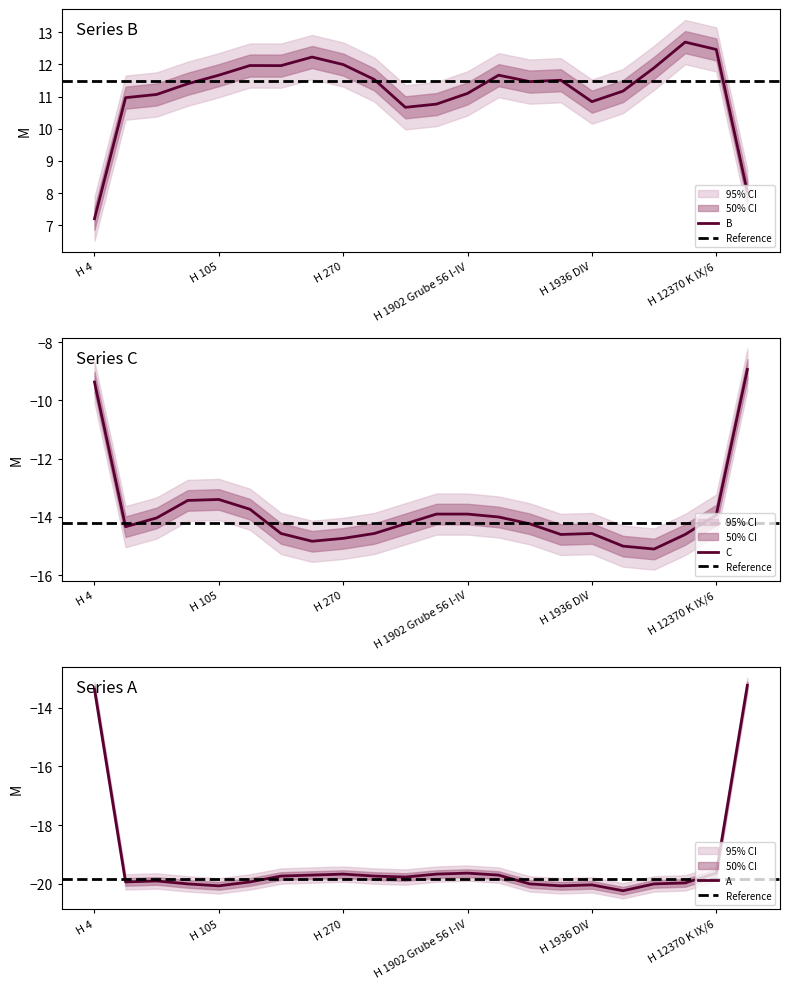

The value of B at H 72 is 11.5. True or false?

True